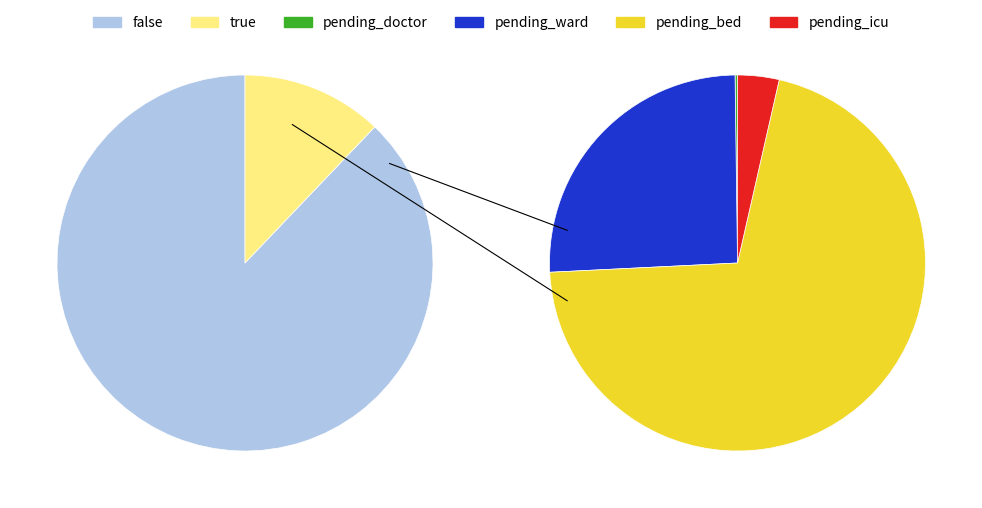

Which category has the biggest portion of the pie?

false